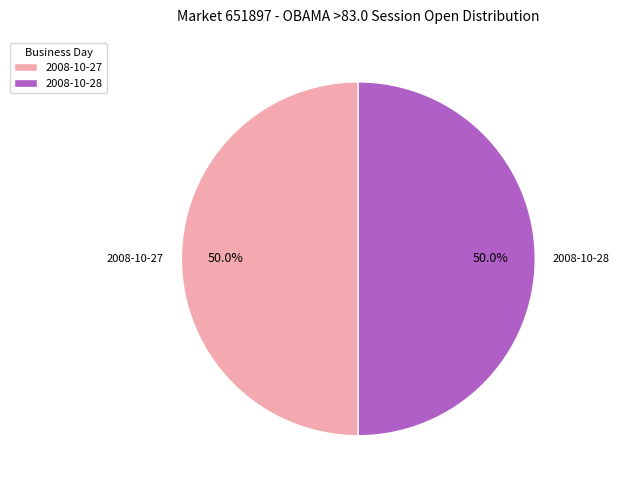

Approximately how many times larger is the value at 2008-10-28 compared to 2008-10-27?

1.0